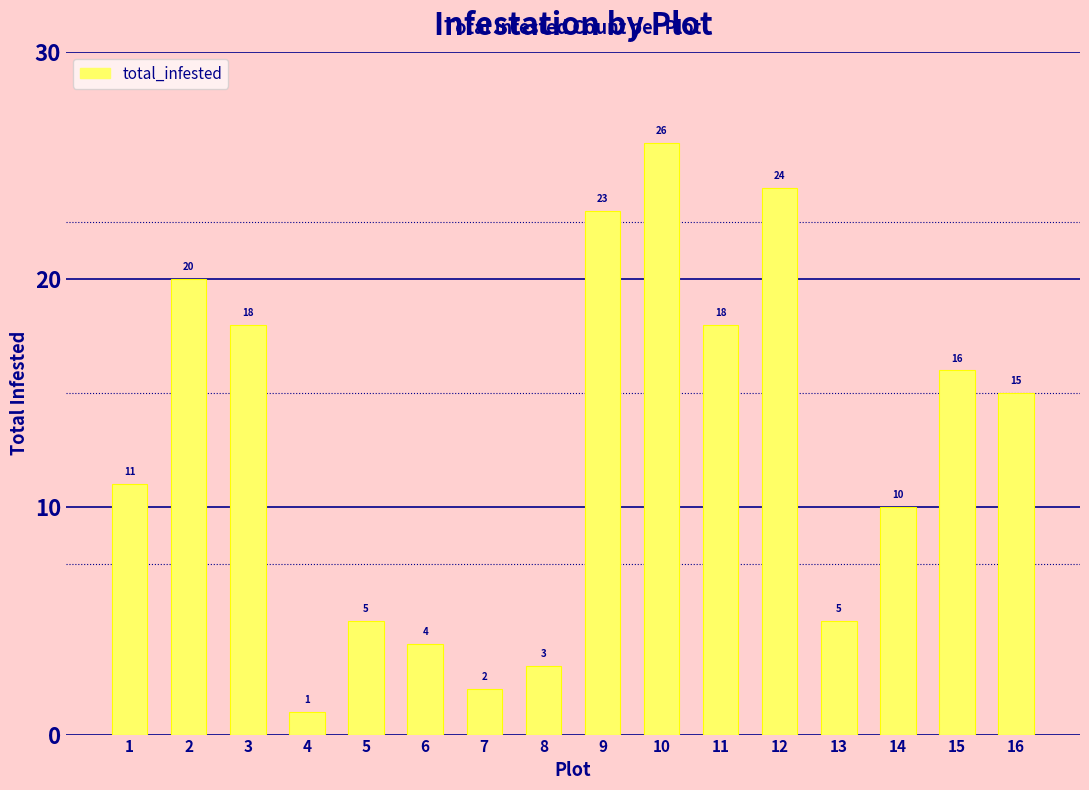

How many bars are there in total?

16